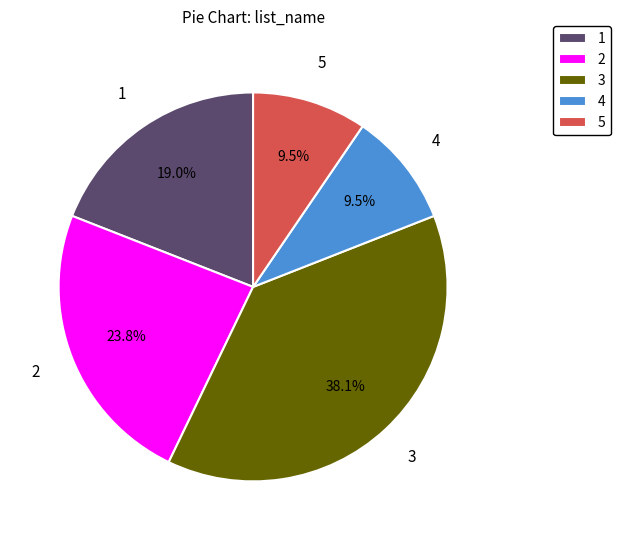

What is the largest slice in the pie chart?

3